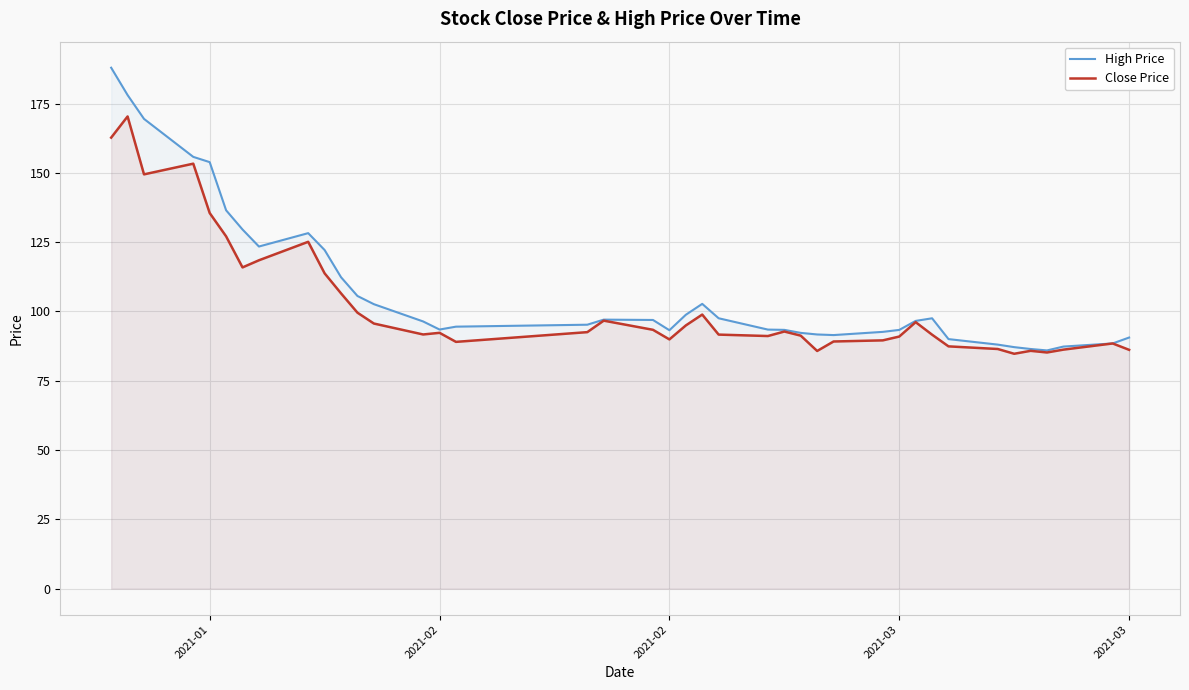

How many lines are shown in the chart?

2